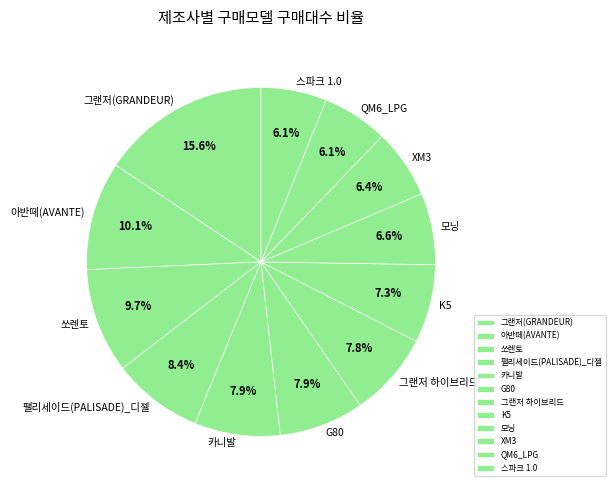

To the nearest percent, what portion does 모닝 represent?

7%